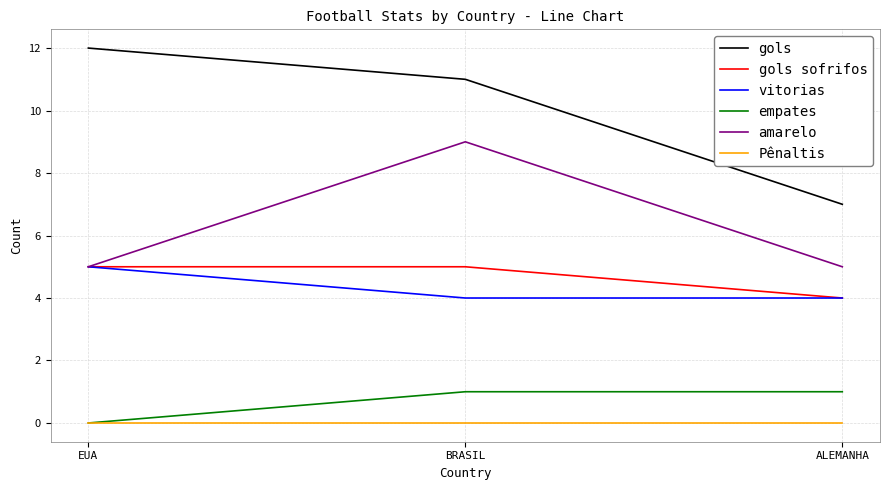

The vitorias series shows 4 at ALEMANHA. True or false?

True